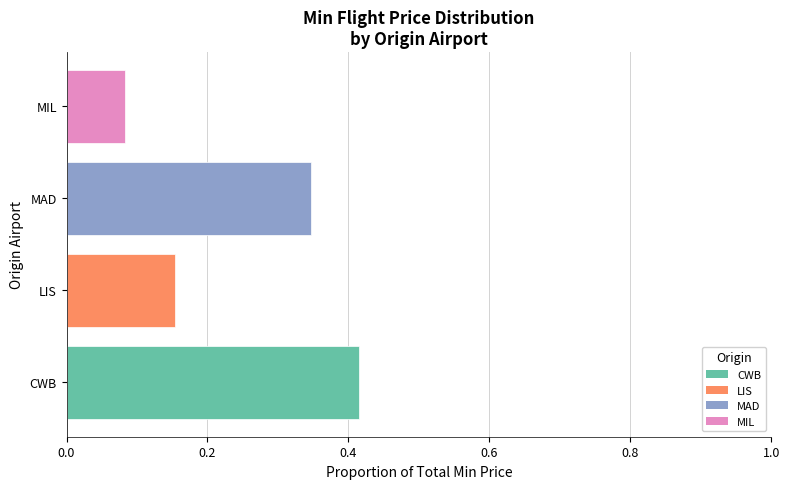

Which label corresponds to the largest value in the chart?

CWB